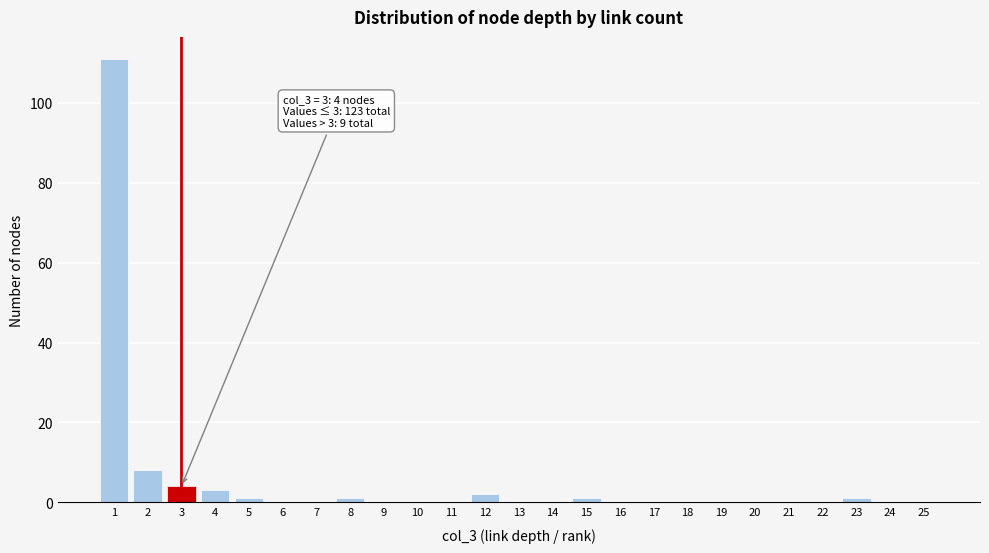

Reading right to left, transcribe all the data shown in this chart.

25=0	24=0	23=1	22=0	21=0	20=0	19=0	18=0	17=0	16=0	15=1	14=0	13=0	12=2	11=0	10=0	9=0	8=1	7=0	6=0	5=1	4=3	3=4	2=8	1=111